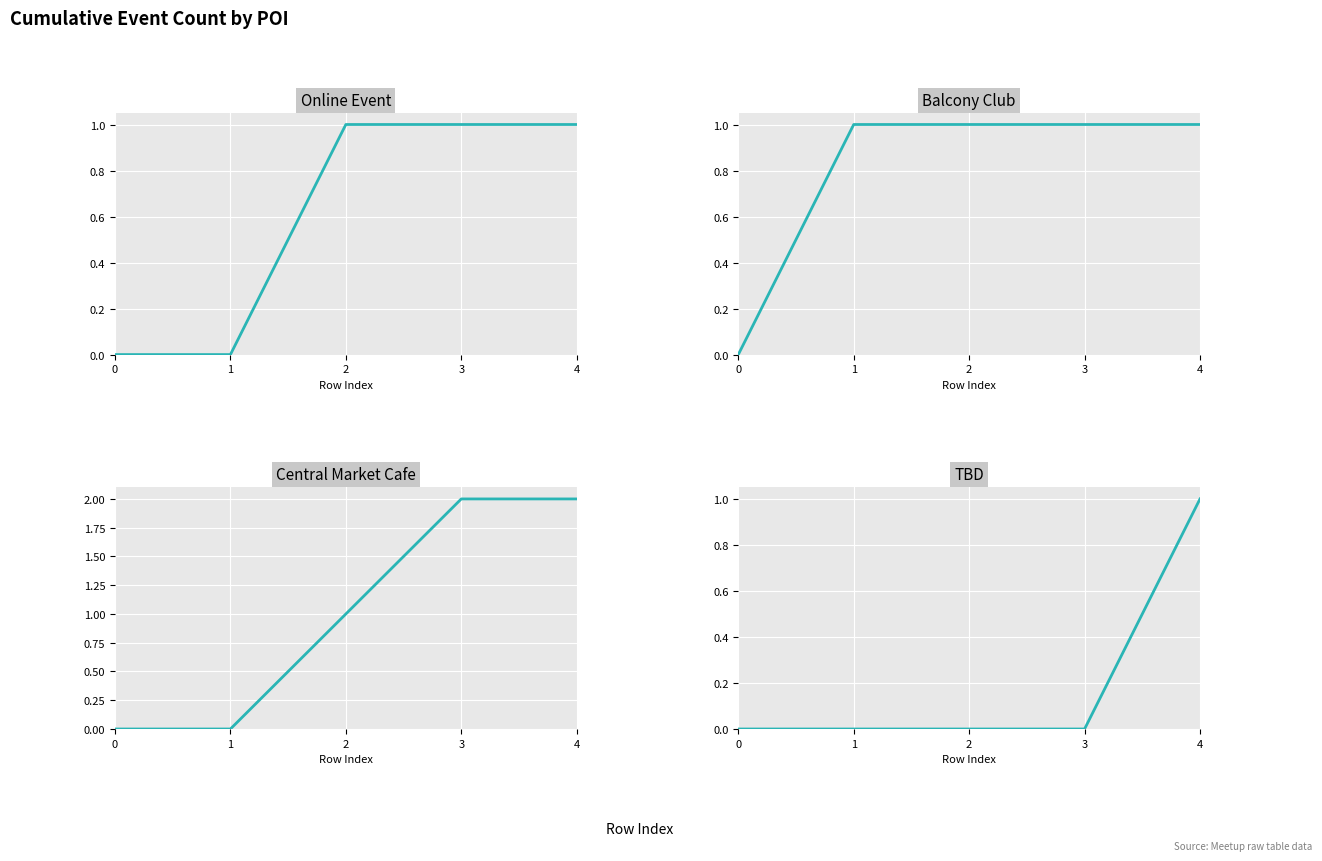

What is the approximate value of Online Event at 4?

1